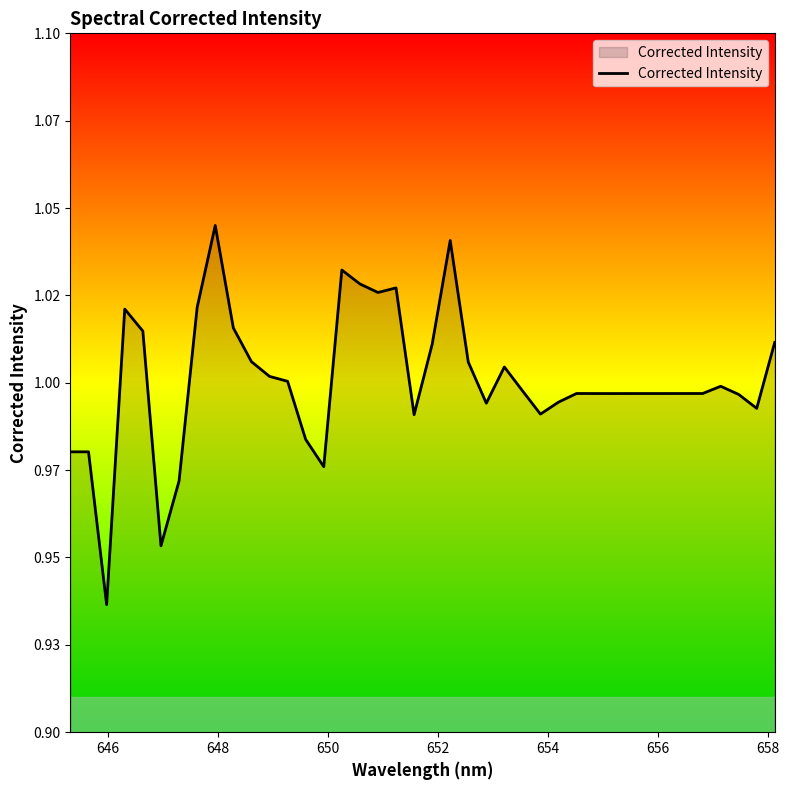

Does the chart have visible grid lines?

No